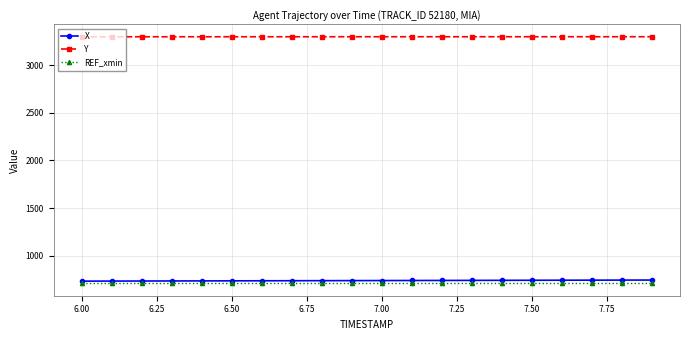

Which series has the largest total across all categories?

Y